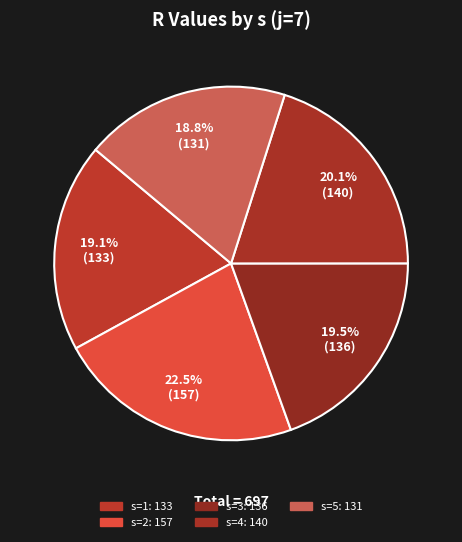

To the nearest percent, what is the difference between the s=2 and s=4 slice percentages?

2%